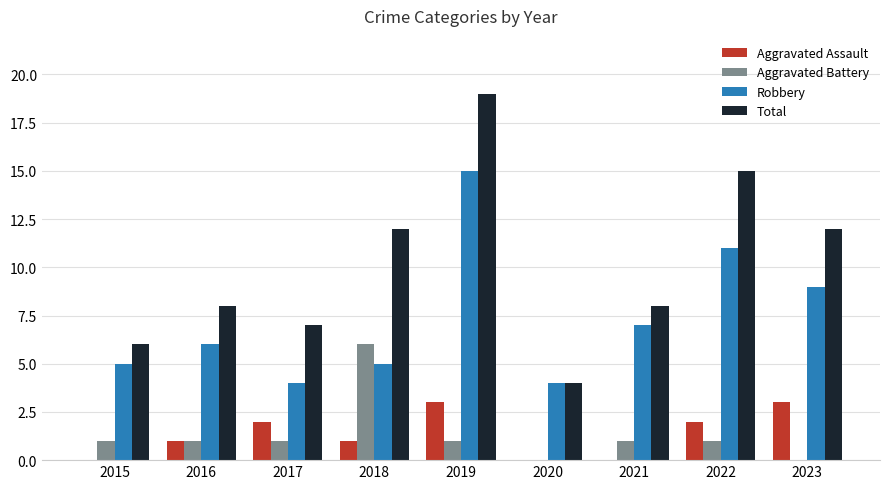

Which series has the widest spread of values?

Total